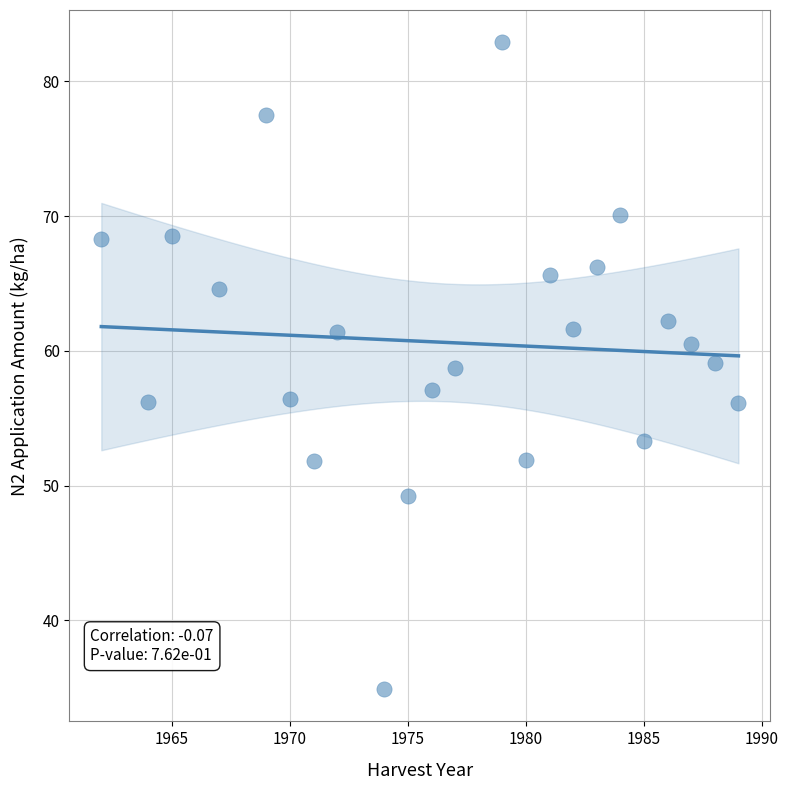

What is the range of X values (max minus min)?

27.0